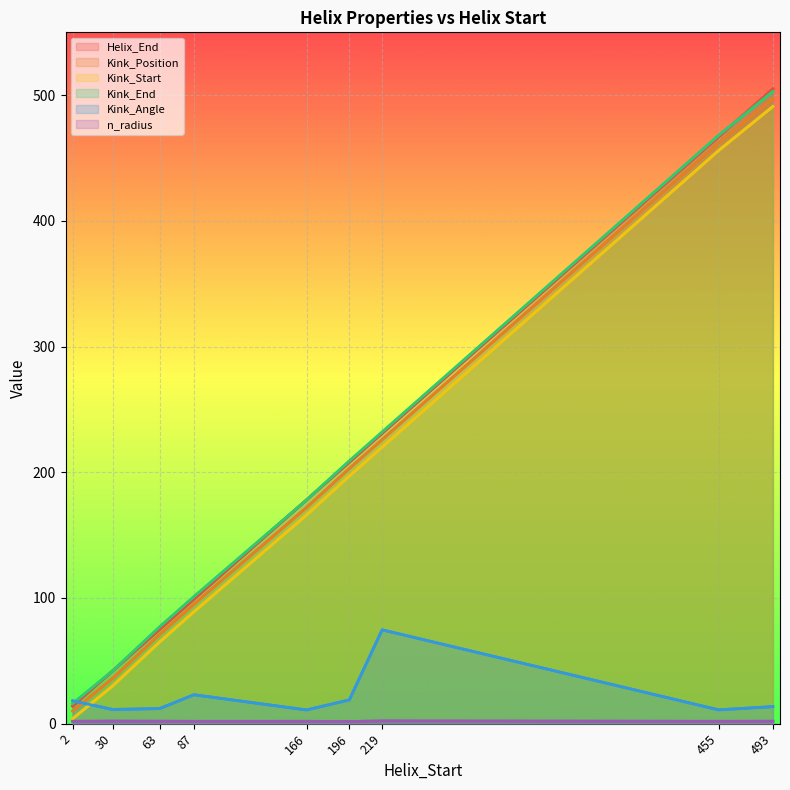

At how many categories does at least one series exceed 369?

2